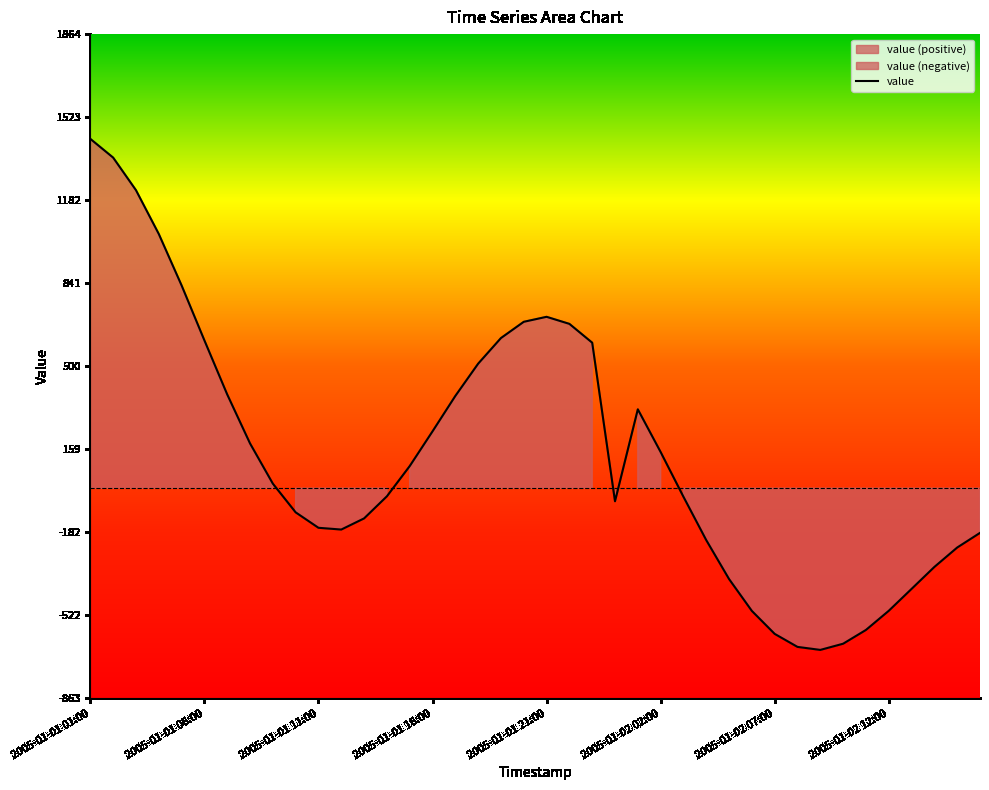

Which label corresponds to the largest value in the chart?

2005-01-01 01:00